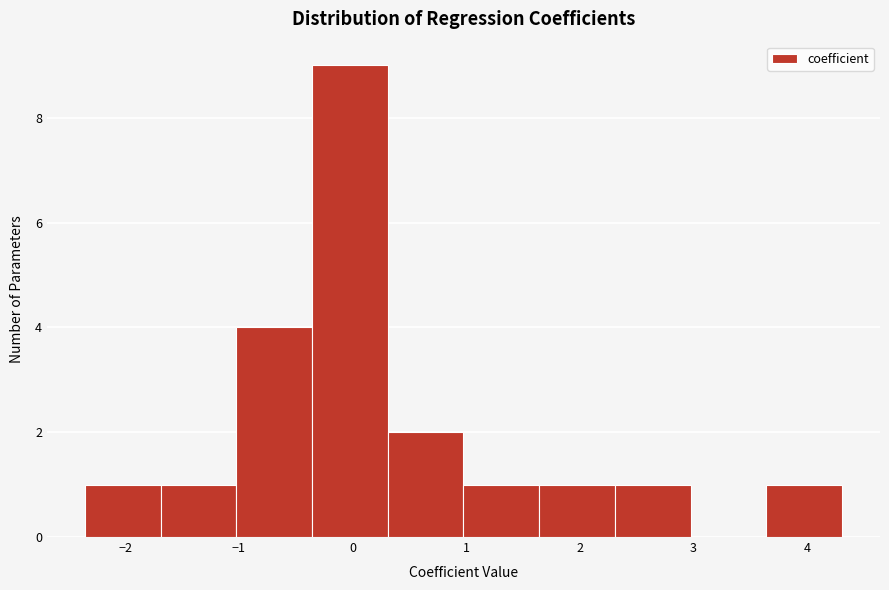

How tall is the bar that spans 3.6 to 4.3 on the x-axis? Neither the bar edges nor the heights are printed on the chart, so give them approximately, as read against the axes.

1